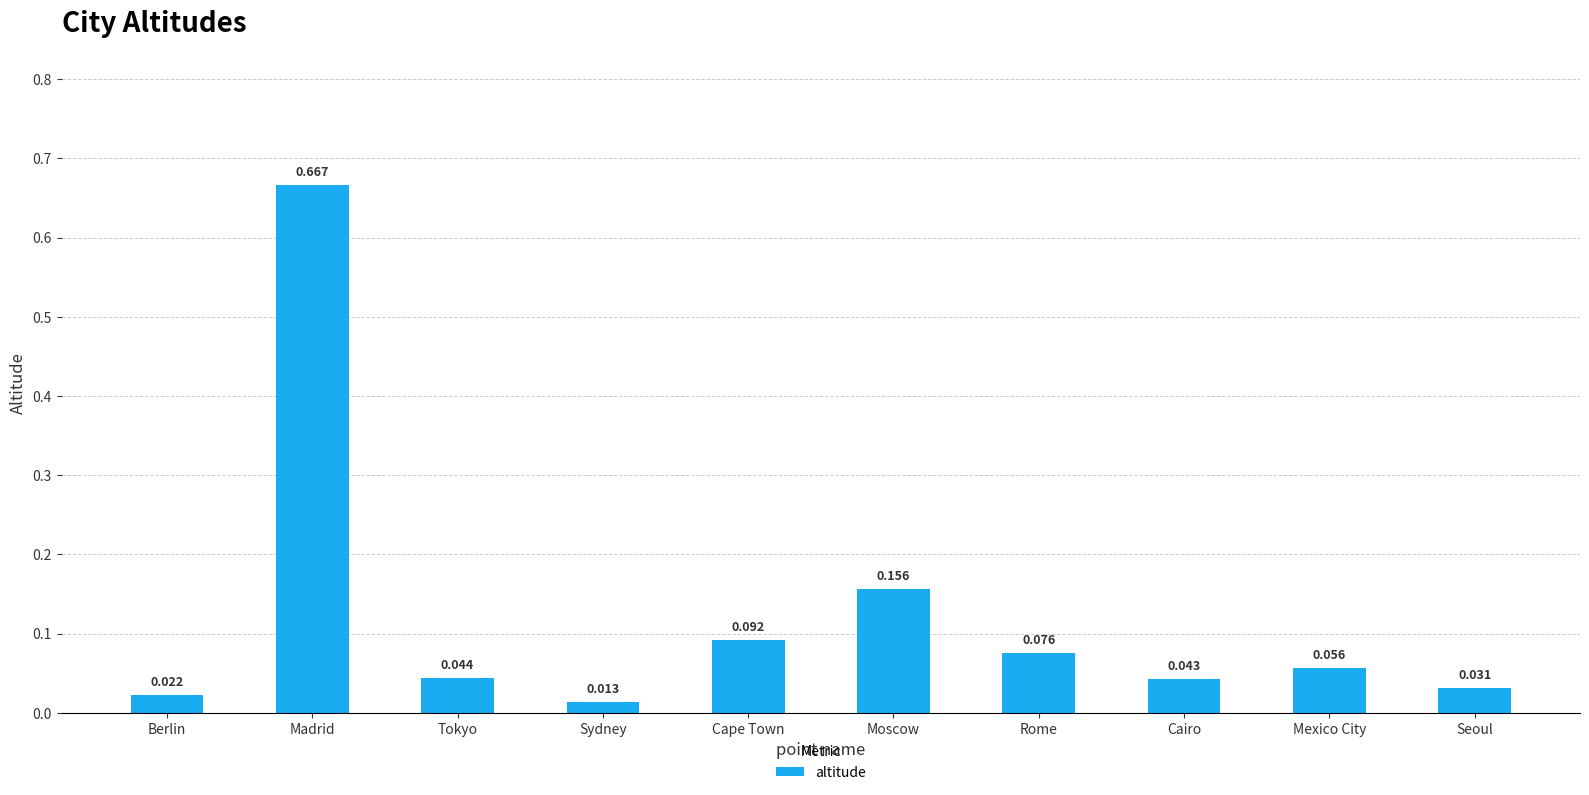

Rank the categories by value from highest to lowest.

Madrid, Moscow, Cape Town, Rome, Mexico City, Tokyo, Cairo, Seoul, Berlin, Sydney